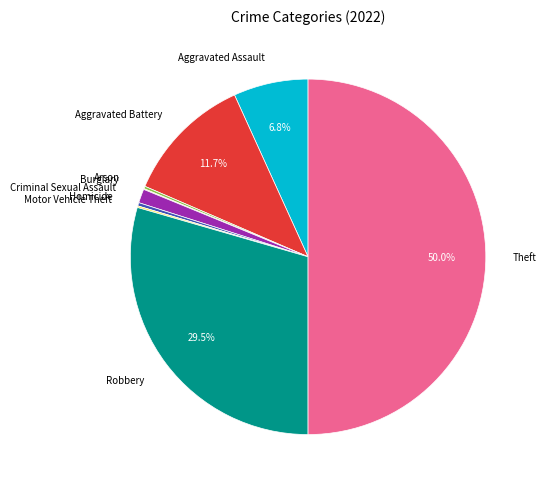

Combined, do Criminal Sexual Assault and Robbery account for over 50%?

No